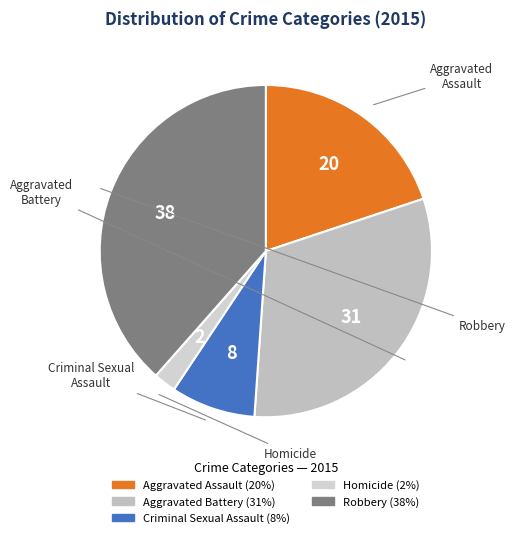

How many slices are in this pie chart?

5